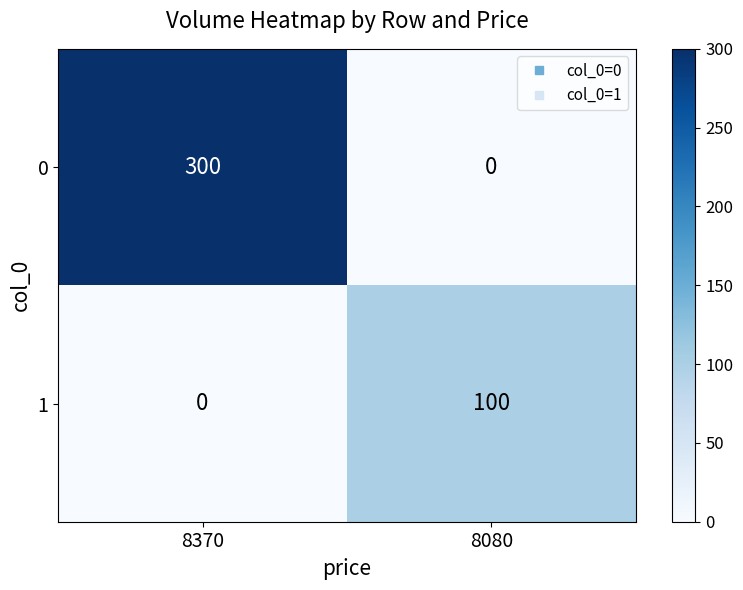

At 8370, list the series in order from largest to smallest.

0, 1